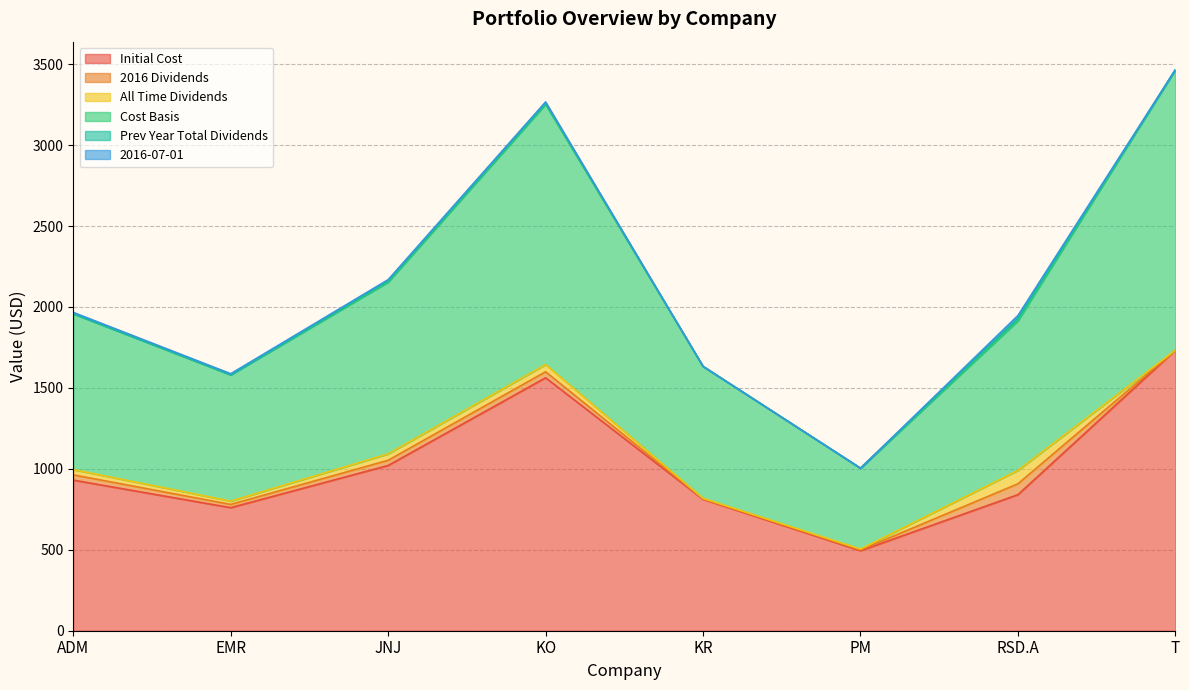

At KO, list the series in order from smallest to largest.

Prev Year Total Dividends, 2016-07-01, 2016 Dividends, All Time Dividends, Initial Cost, Cost Basis